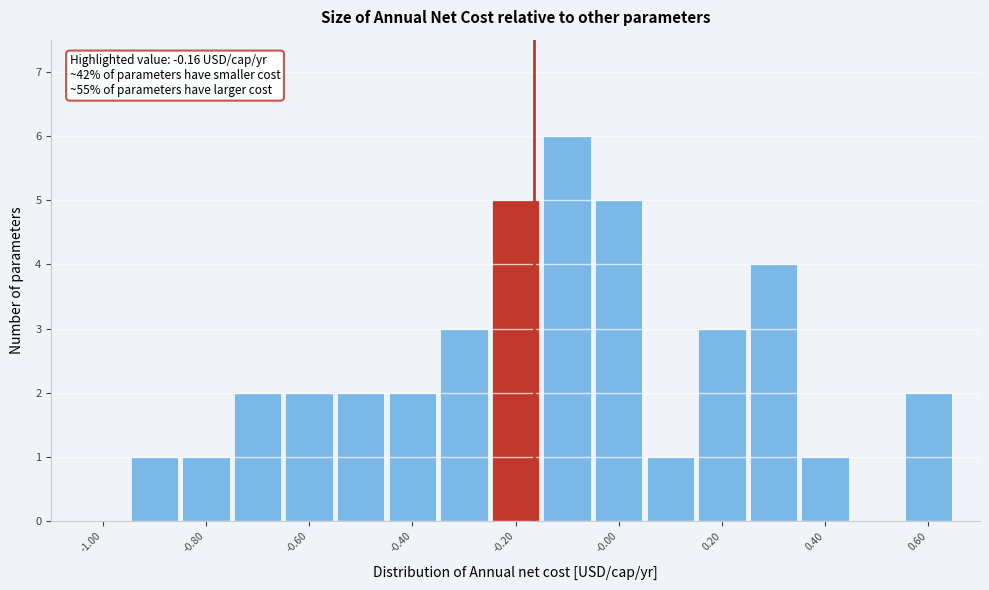

Over which range of the x-axis is the bar tallest?

-0.15 to -0.05